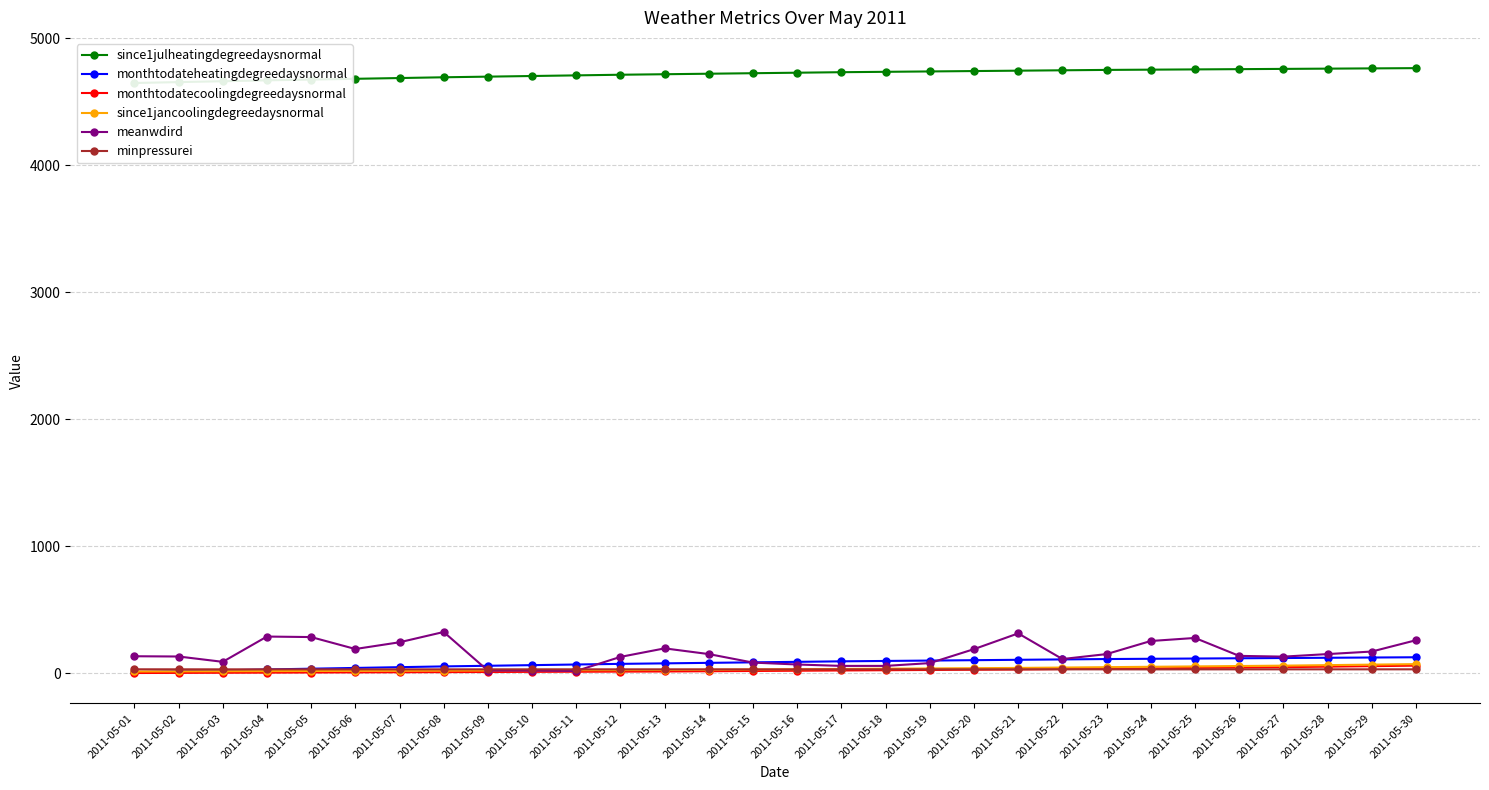

What is the sum of all since1julheatingdegreedaysnormal values?

141531.0